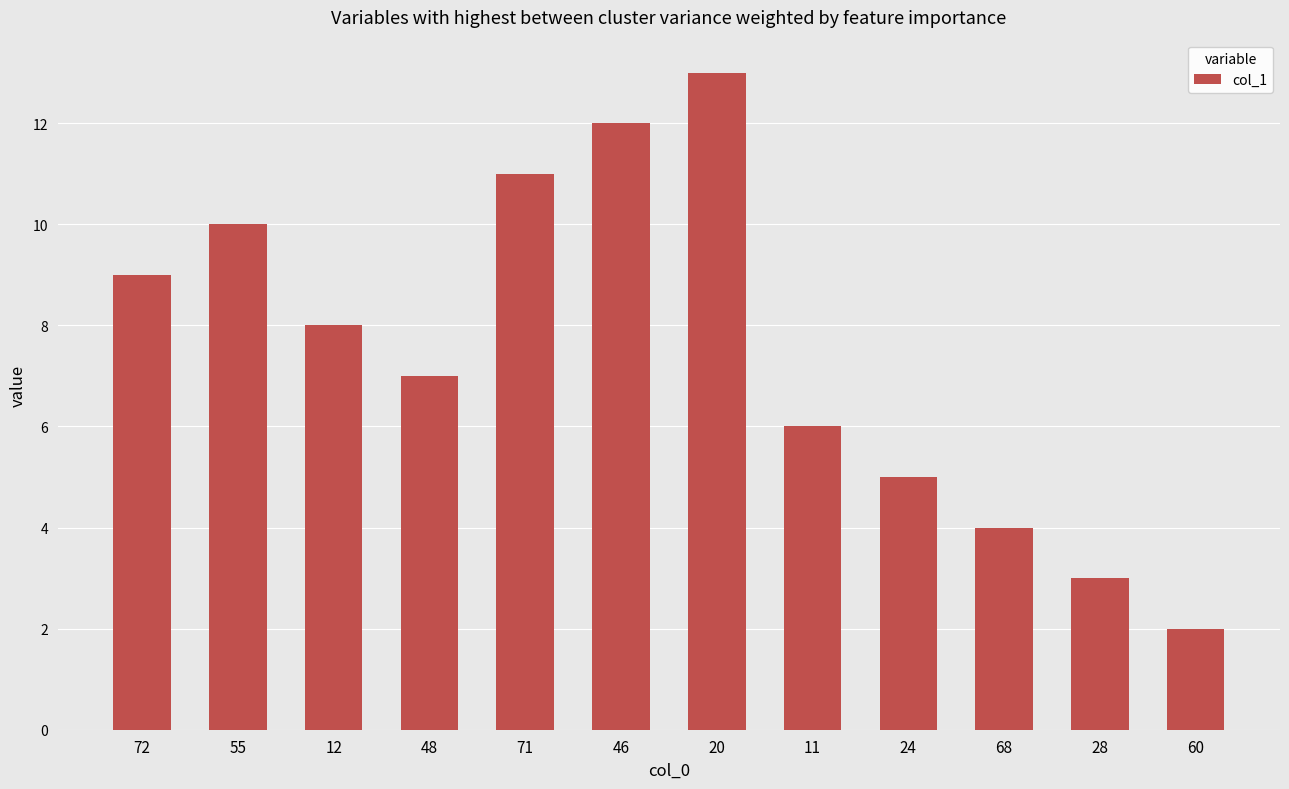

Does the chart contain any negative values?

No